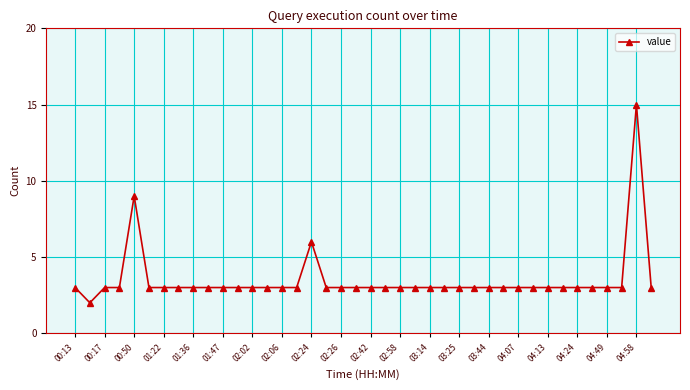

What is the value of the 25th point from the left?

3